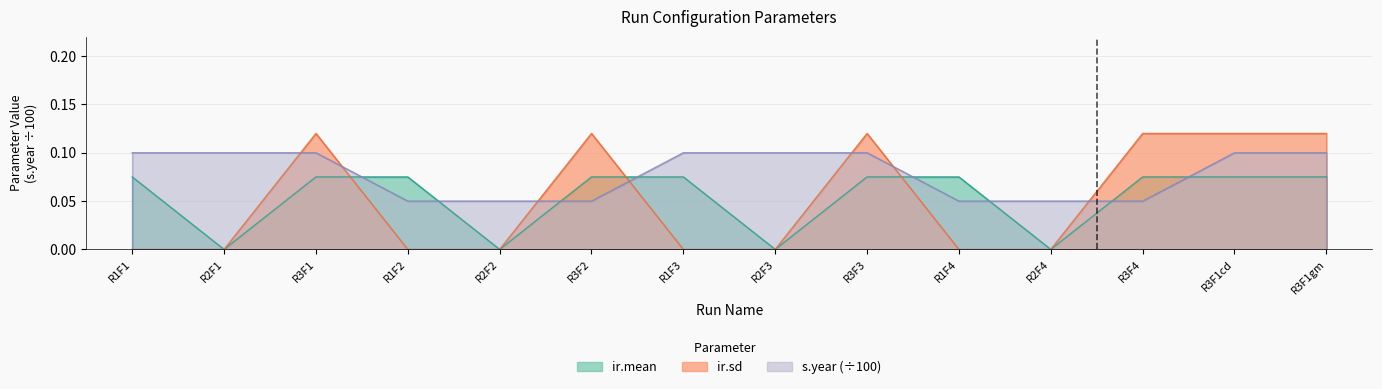

How many times do s.year and ir.mean cross each other?

8